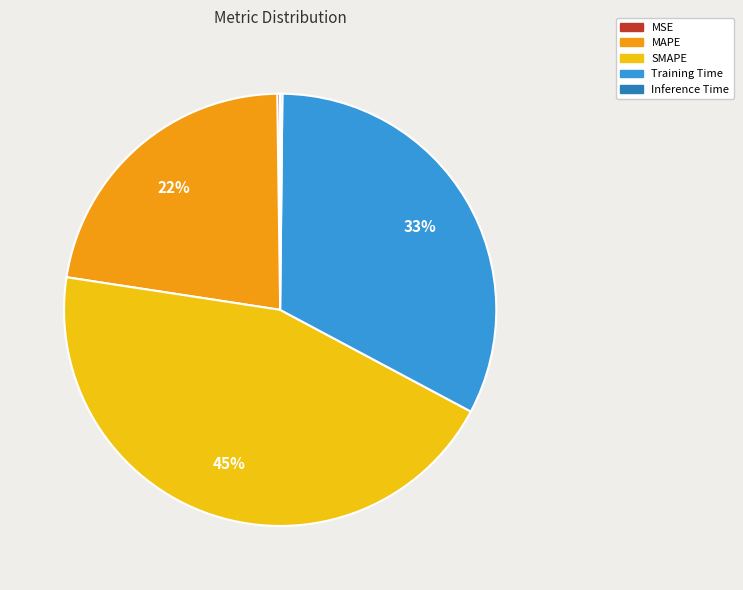

Which slice is the largest?

SMAPE